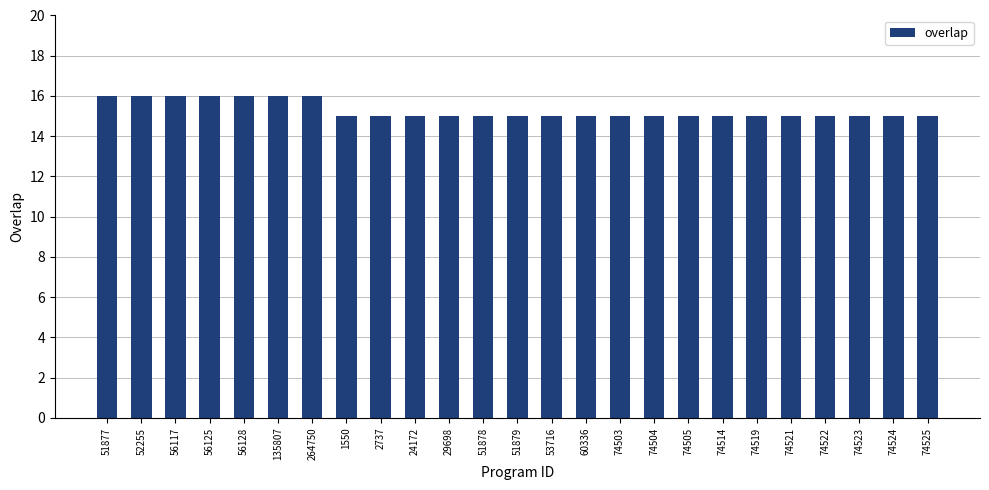

What is the smallest value displayed?

15